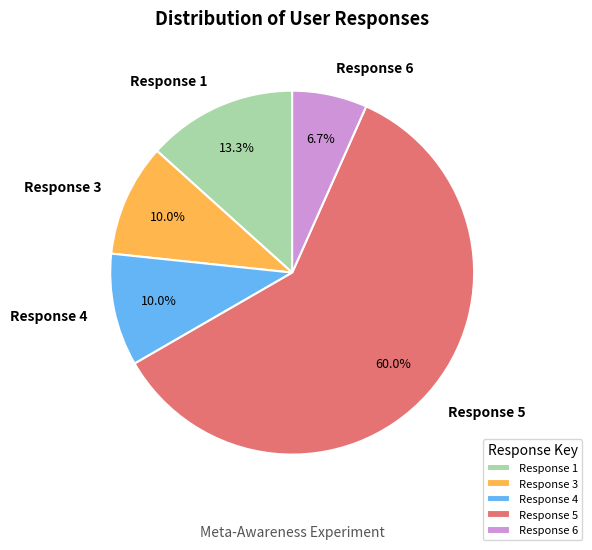

Which has a higher value, Response 5 or Response 4?

Response 5